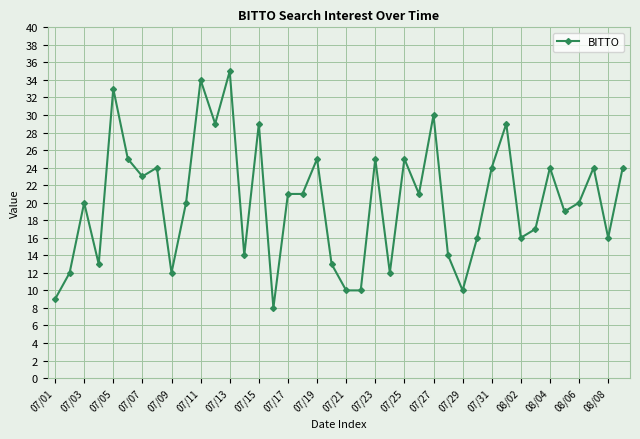

What is the average value?

20